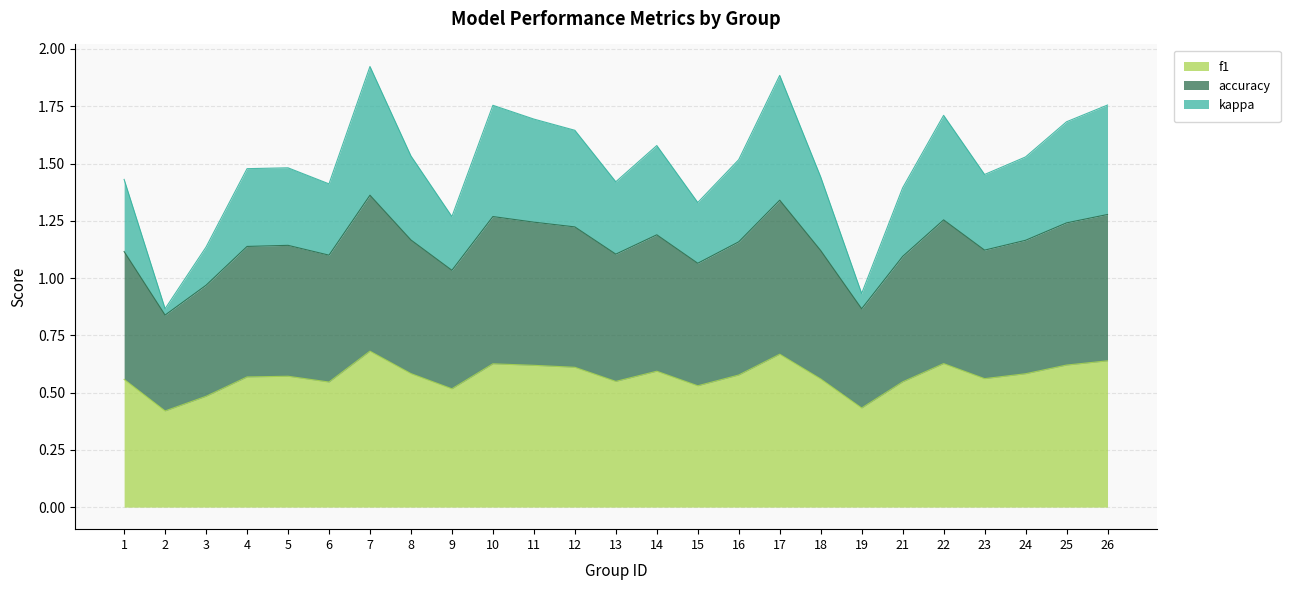

True or false: f1 and kappa intersect in this chart.

False